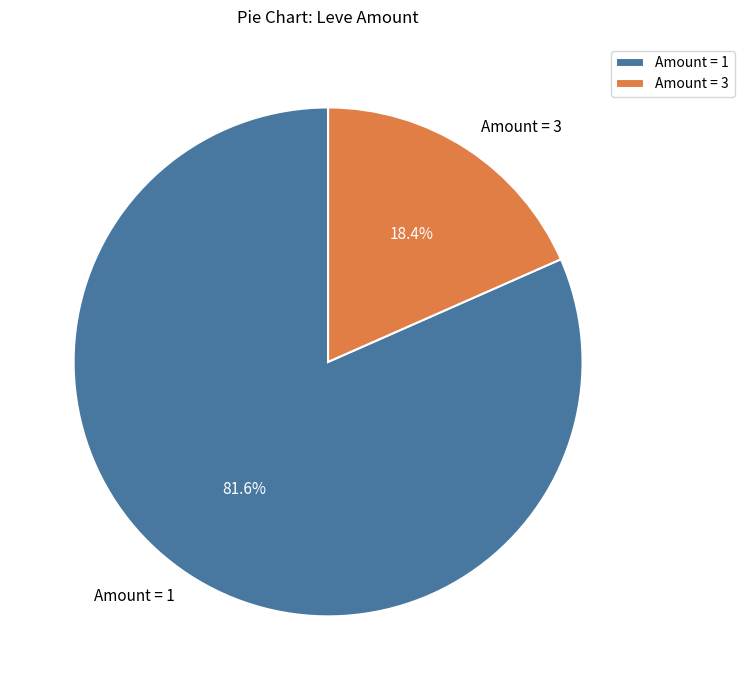

Which has a higher value, Amount = 1 or Amount = 3?

Amount = 1